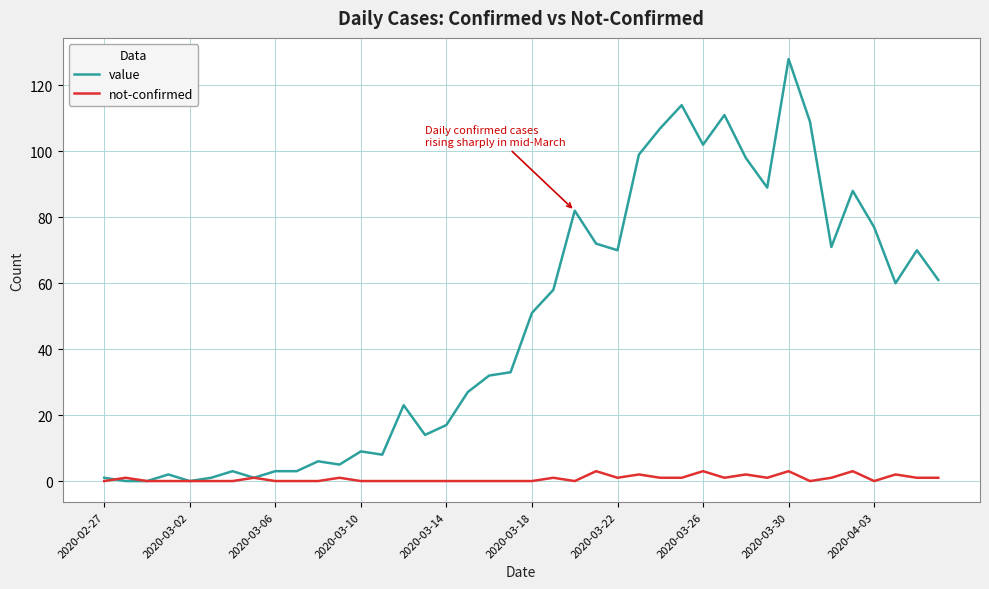

Which series has the largest total across all categories?

value